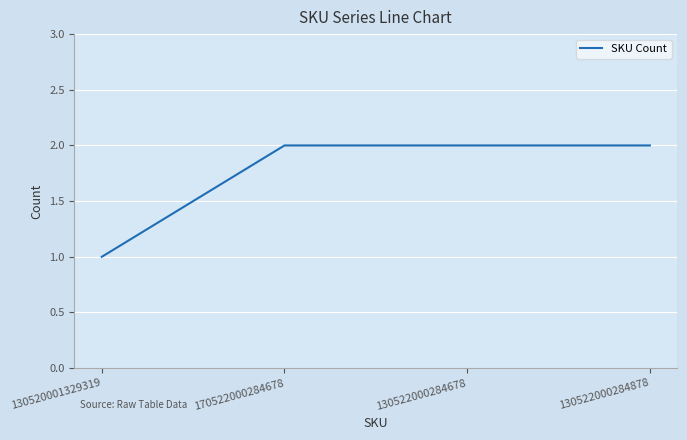

True or false: the data shows 3 at 130522000284678.

False